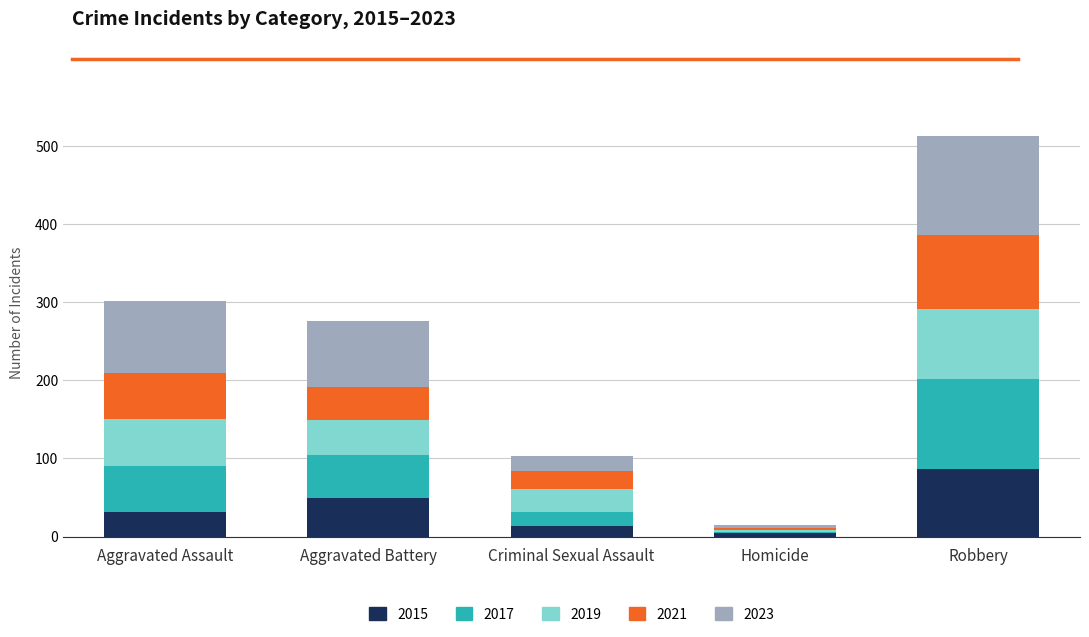

What is the difference between the second highest and second lowest values in the 2015 series?

37